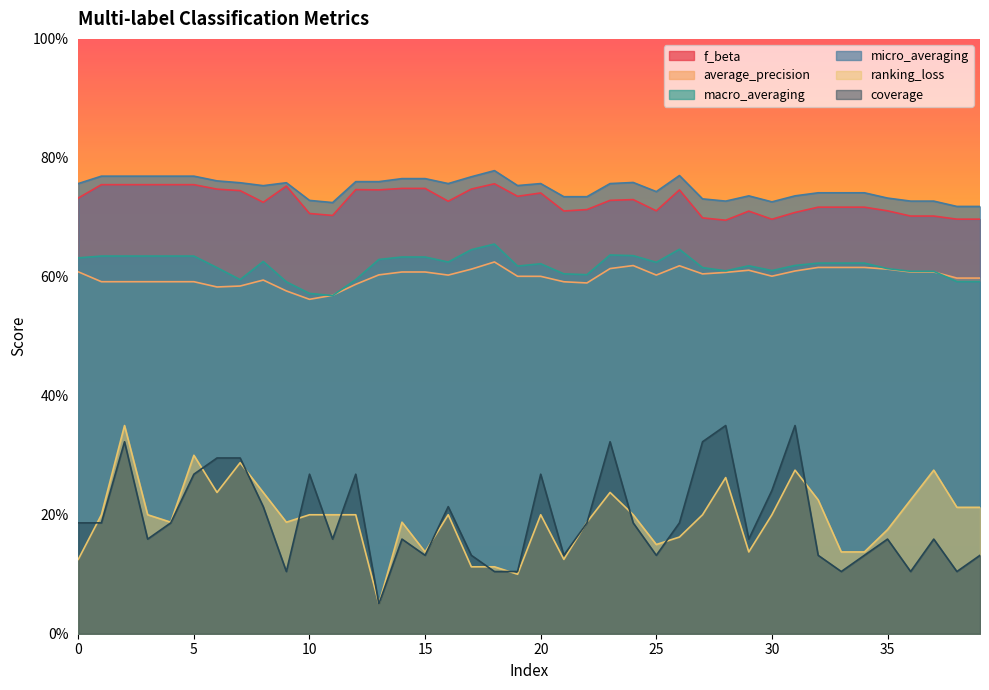

True or false: f_beta and average_precision intersect in this chart.

False